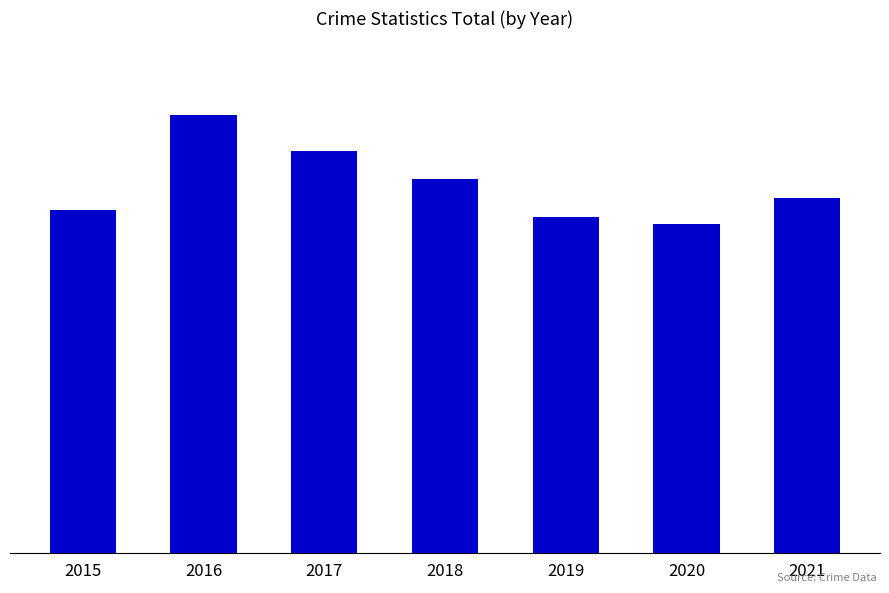

Reading right to left, extract all data points from this chart.

524	485	496	552	592	646	505